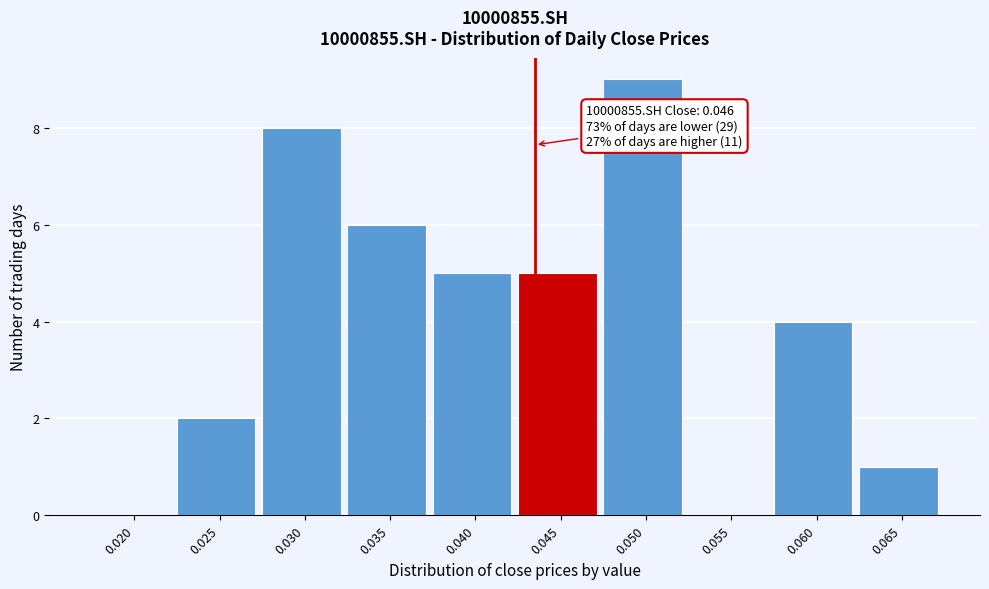

Reading left to right, extract all data points from this chart.

0.020=0	0.025=2	0.030=8	0.035=6	0.040=5	0.045=5	0.050=9	0.055=0	0.060=4	0.065=1